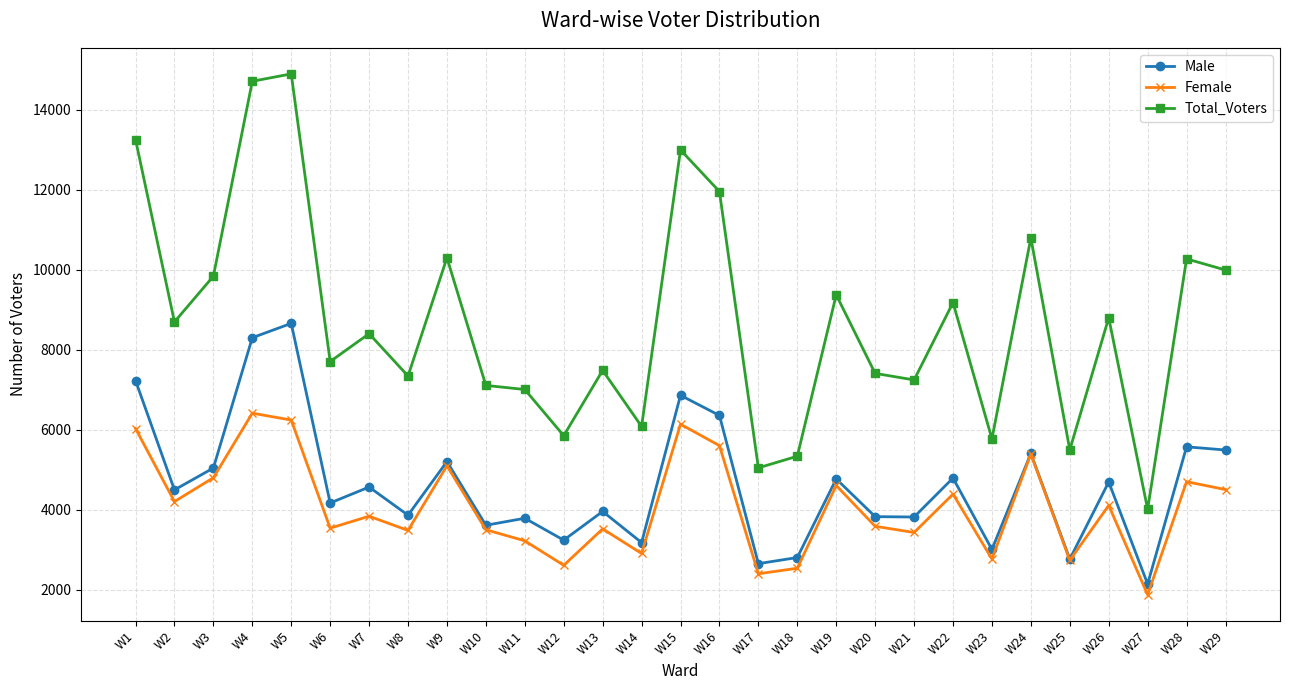

True or false: Total_Voters has more than 2 points higher than both neighbors.

True